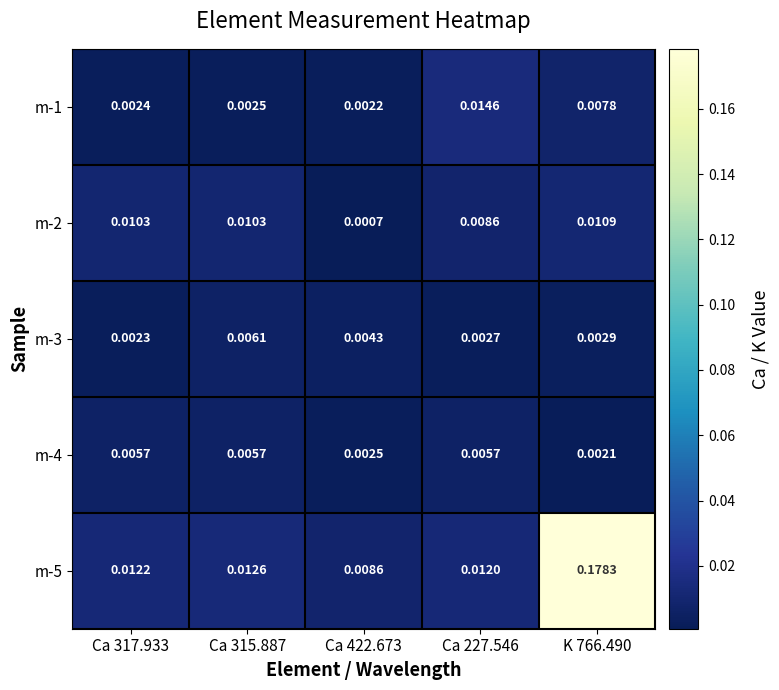

Between Ca 317.933 and Ca 315.887, which is larger?

Ca 315.887